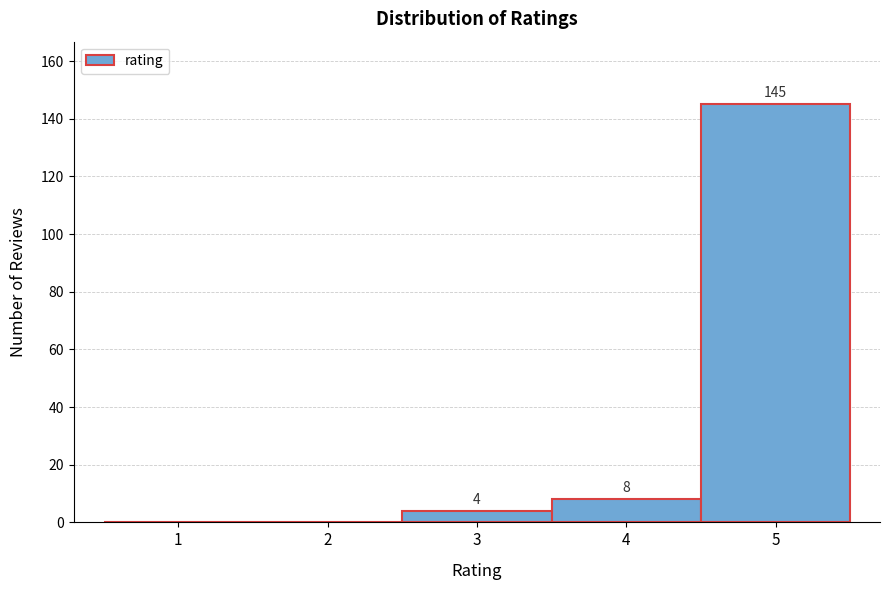

Over which range of the x-axis is the bar tallest?

4.5 to 5.5